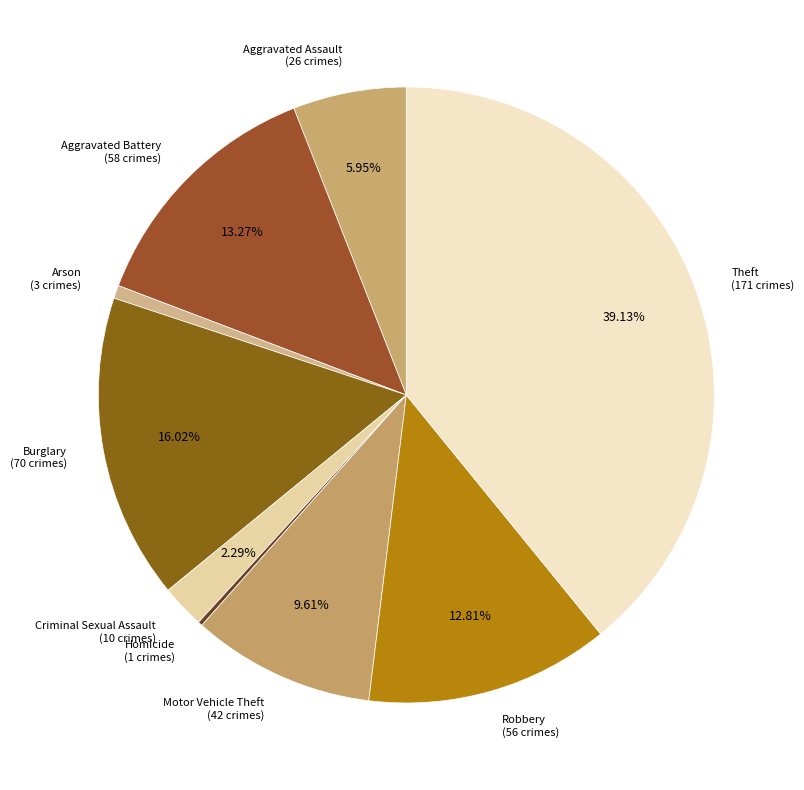

Combined, what portion of the pie is Robbery and Burglary?

28.8%